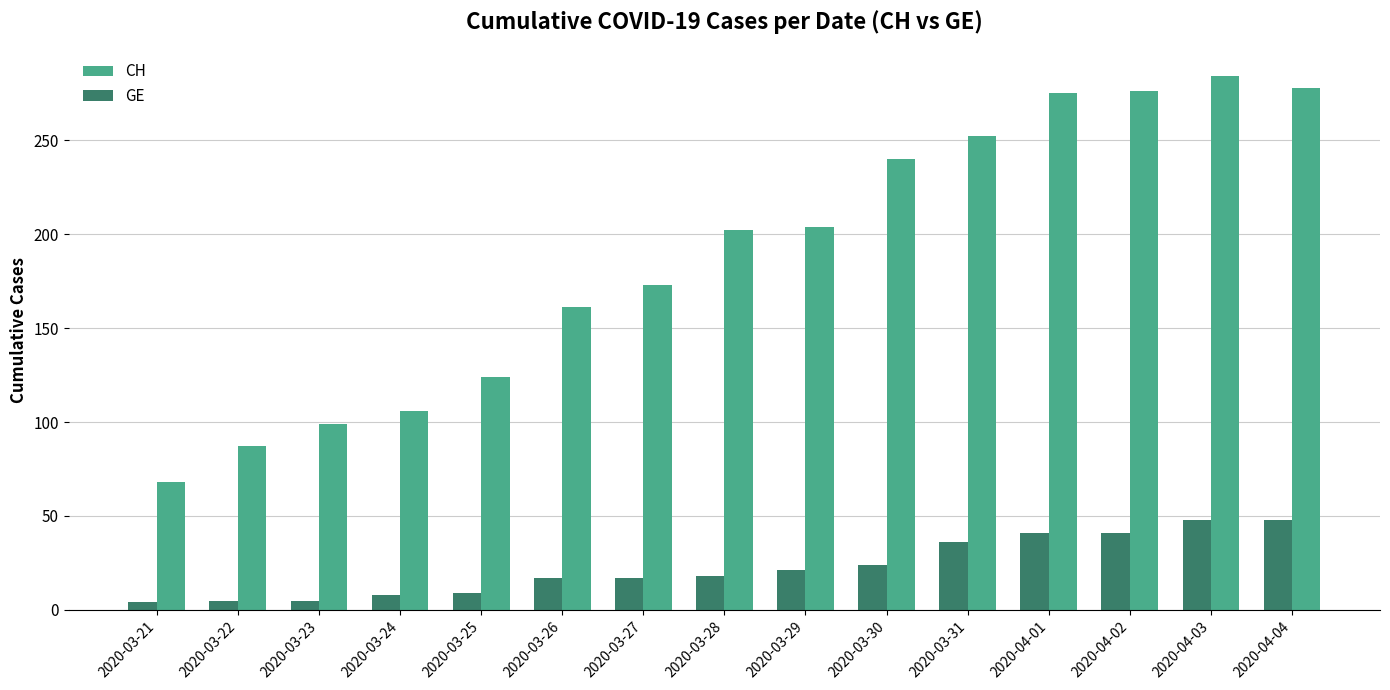

What is the difference between the highest and lowest values at 2020-04-03?

236